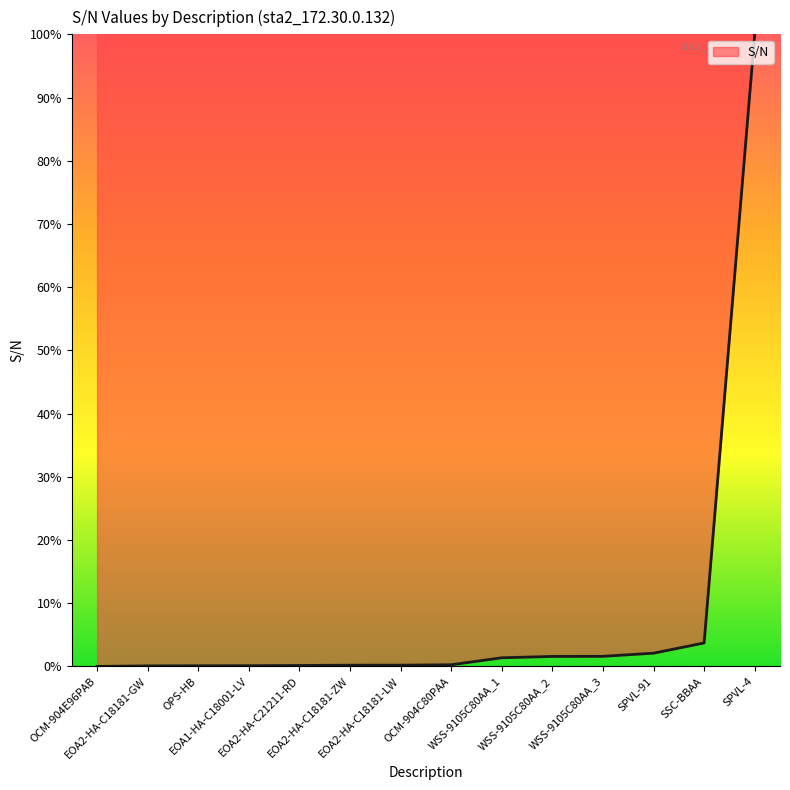

True or false: the data has more than 2 interior local peaks.

False